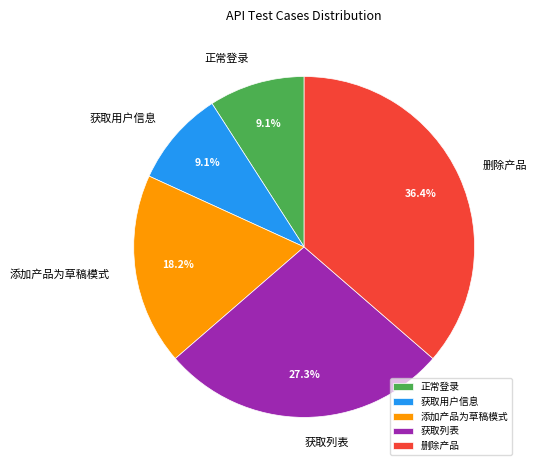

To the nearest percent, what is the combined percentage of 获取列表 and 添加产品为草稿模式?

45%